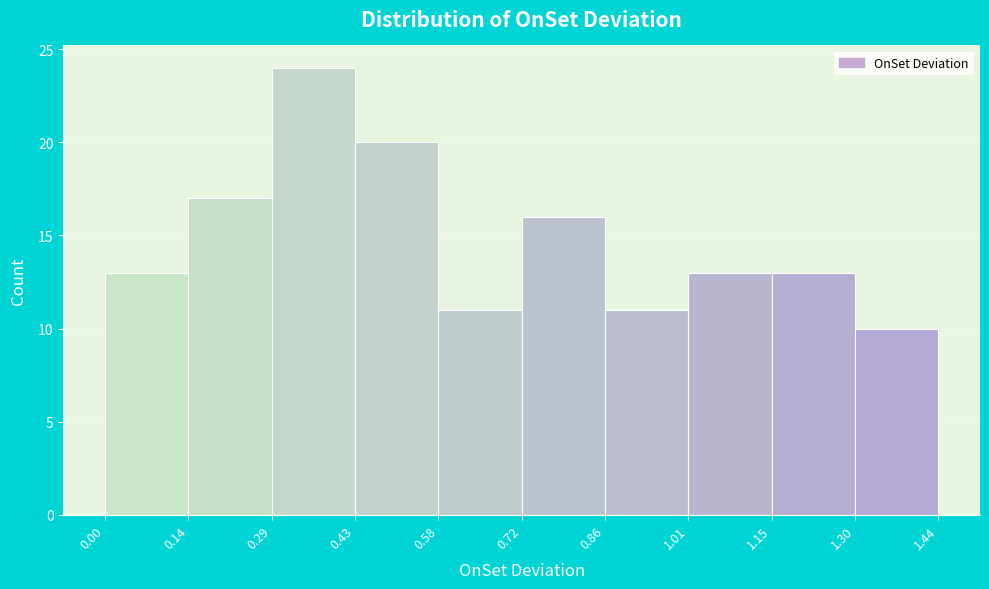

Over which range of the x-axis is the bar tallest?

0.29 to 0.43